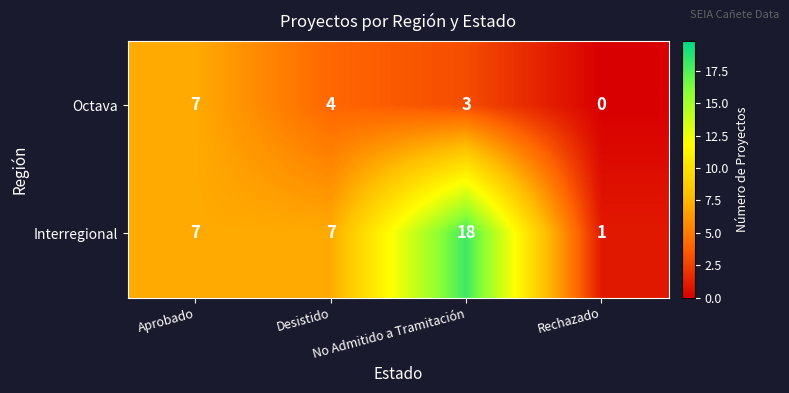

What is the difference between the maximum and minimum values in the Interregional series?

17